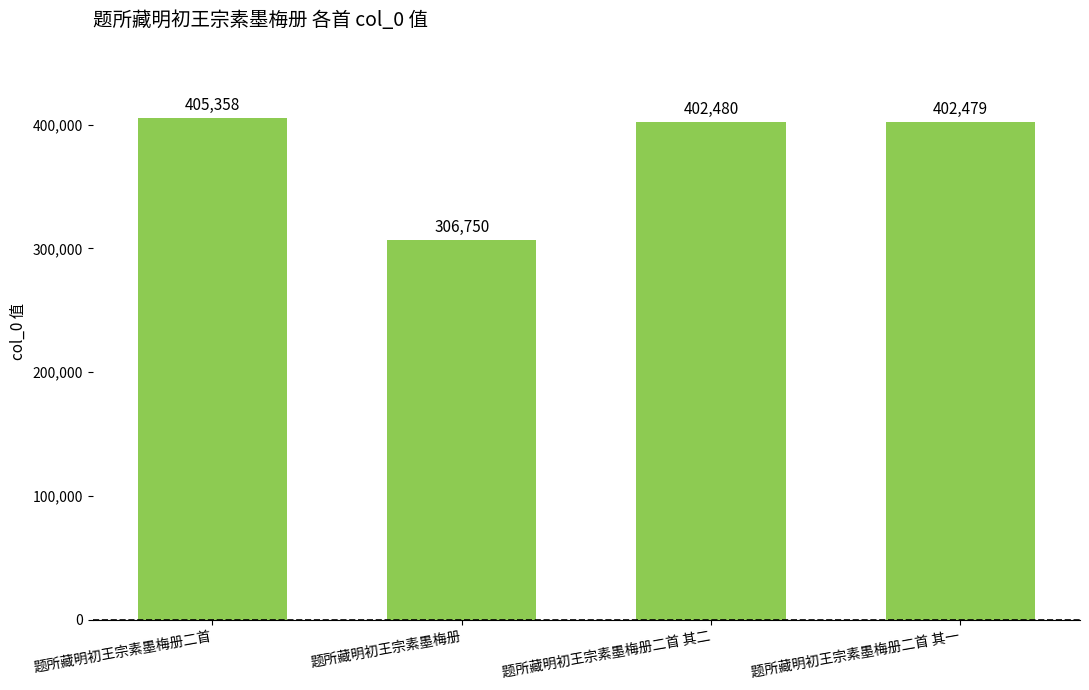

The value at 题所藏明初王宗素墨梅册二首 其一 is 551600. True or false?

False